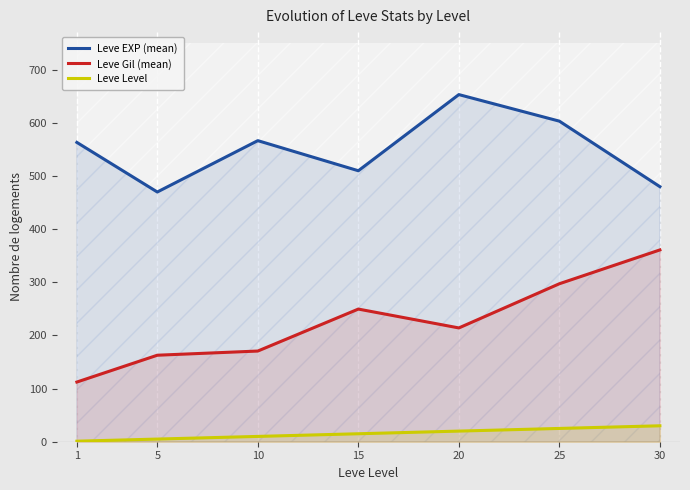

What is the smallest value displayed?

1.0